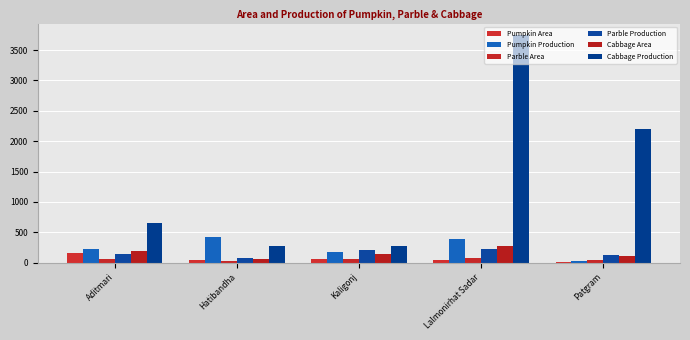

What is the spread (max minus min) of values at Kaligonj?

218